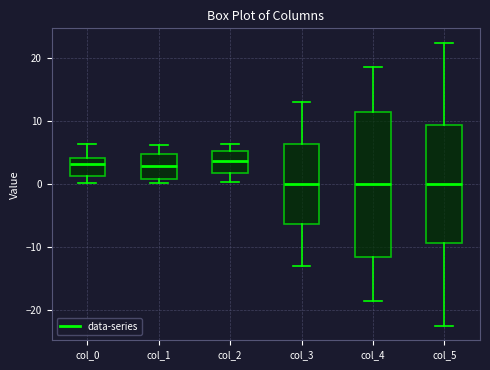

Comparing the boxes themselves (not the whiskers), which one is the tallest?

col_4